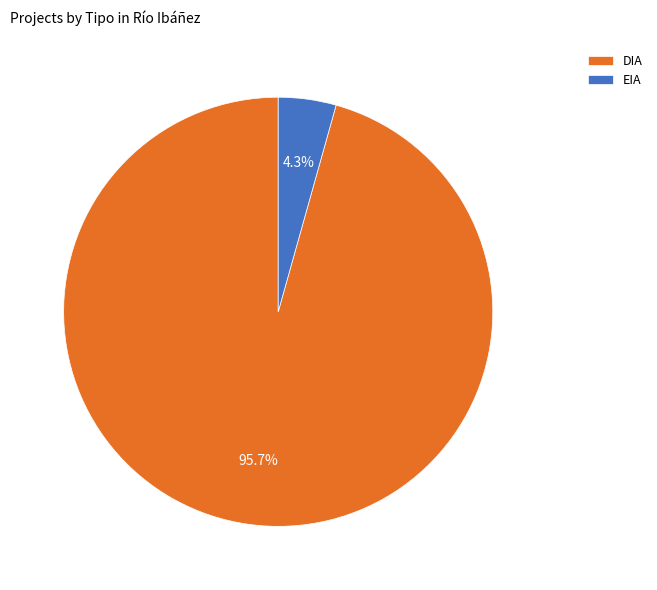

Which category has the smallest portion of the pie?

EIA